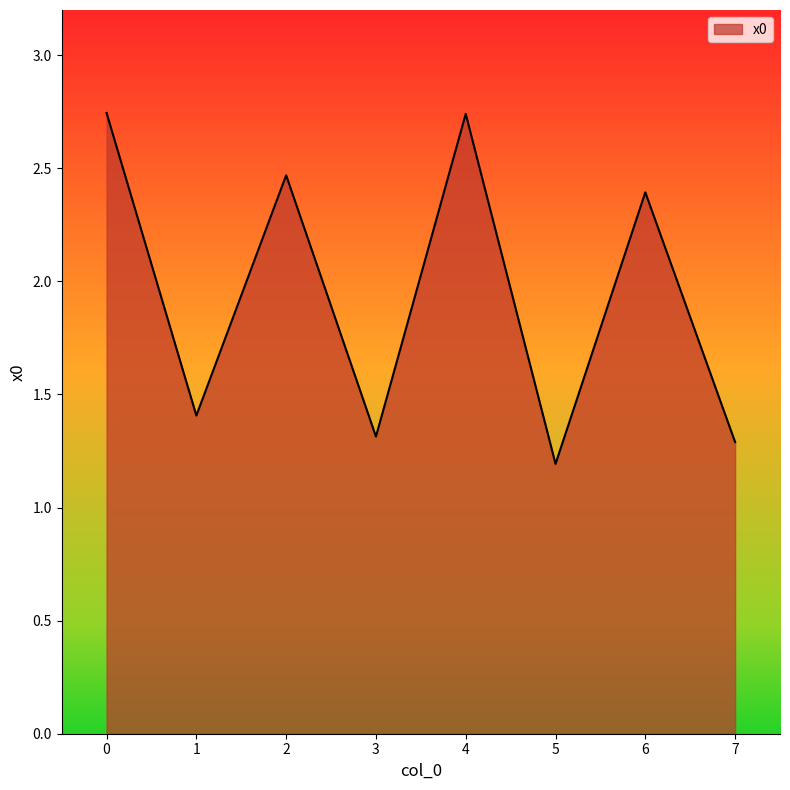

Where is the first local maximum?

2